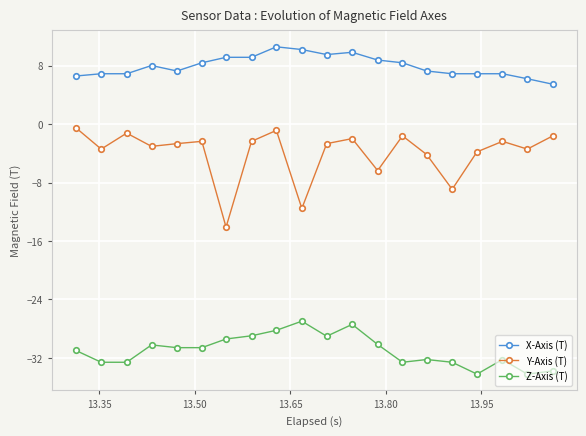

True or false: Z-Axis (T) and Y-Axis (T) intersect in this chart.

False